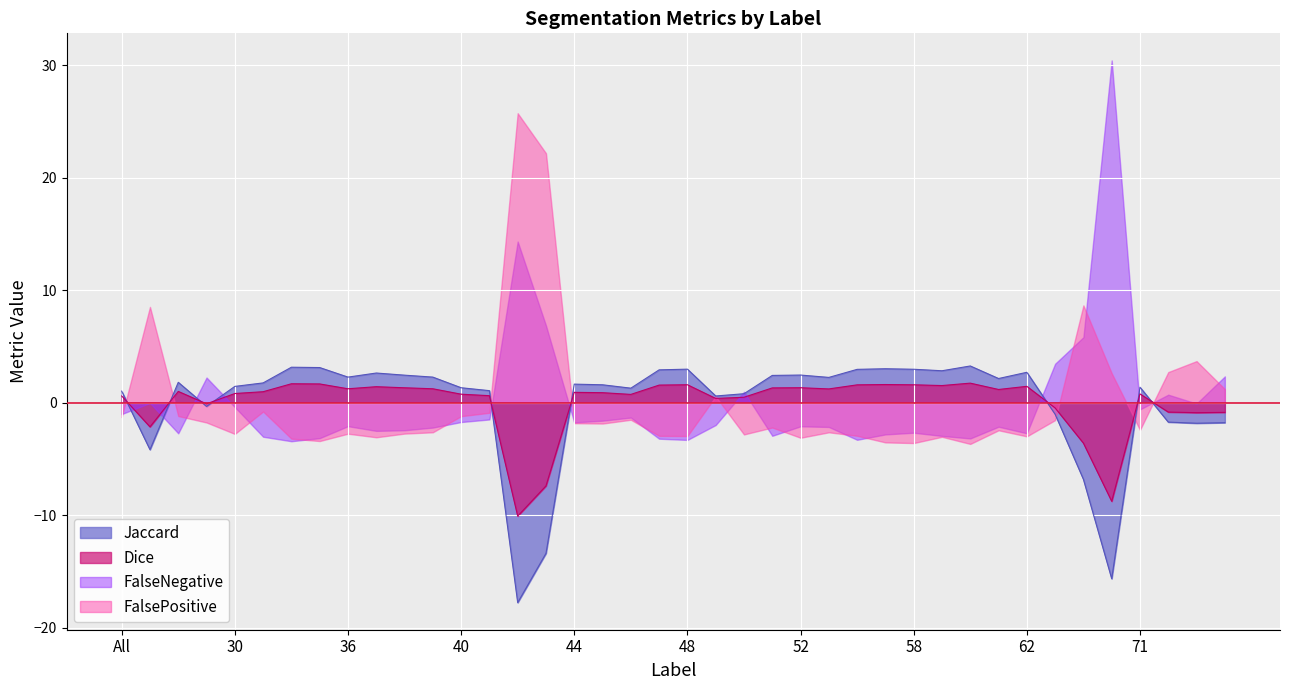

What are all the series names shown in the legend?

Jaccard, Dice, FalseNegative, FalsePositive